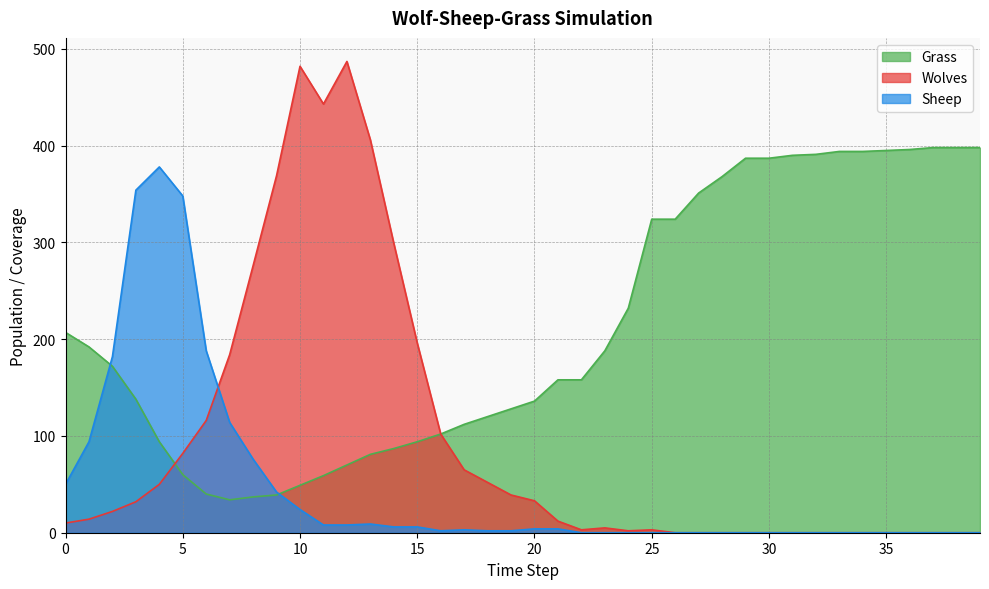

What is the total value across all series at 19?

169